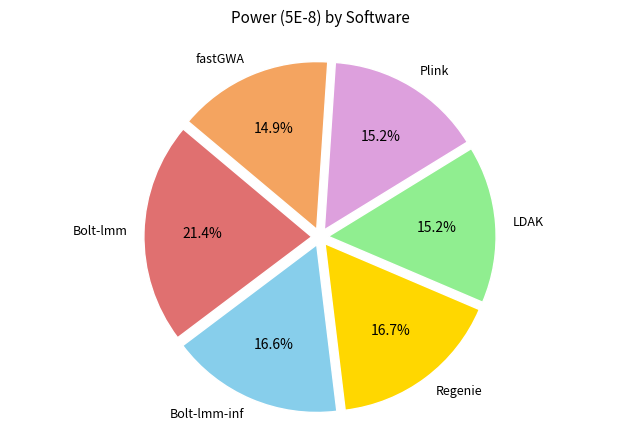

Is there a majority slice in this chart?

No